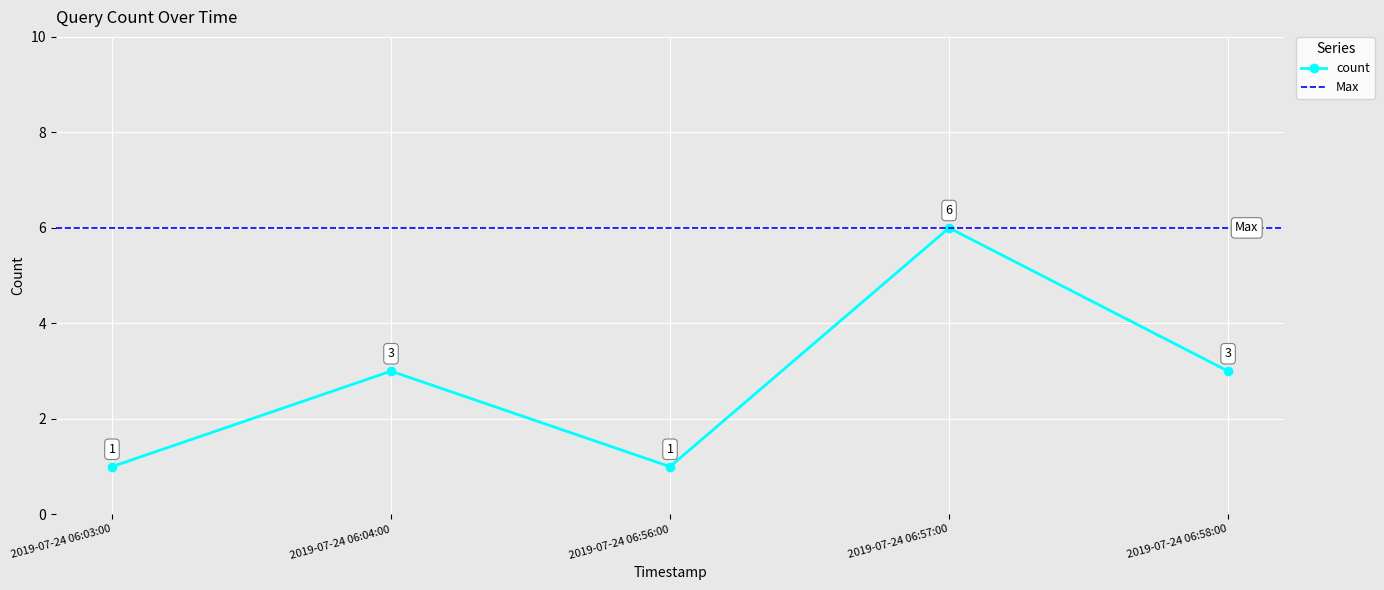

List the labels in order of value, largest first.

2019-07-24 06:57:00, 2019-07-24 06:04:00, 2019-07-24 06:58:00, 2019-07-24 06:03:00, 2019-07-24 06:56:00